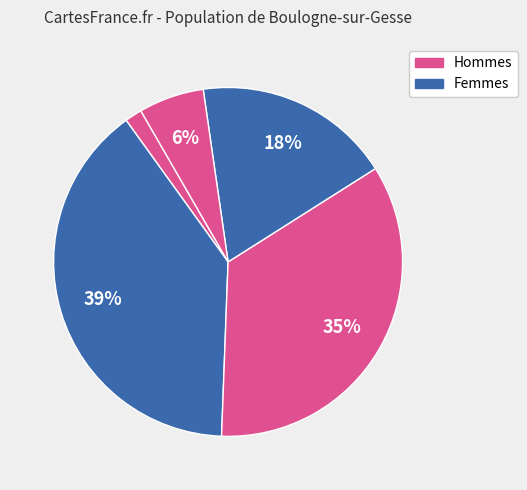

To the nearest percent, what is the average slice percentage?

20%